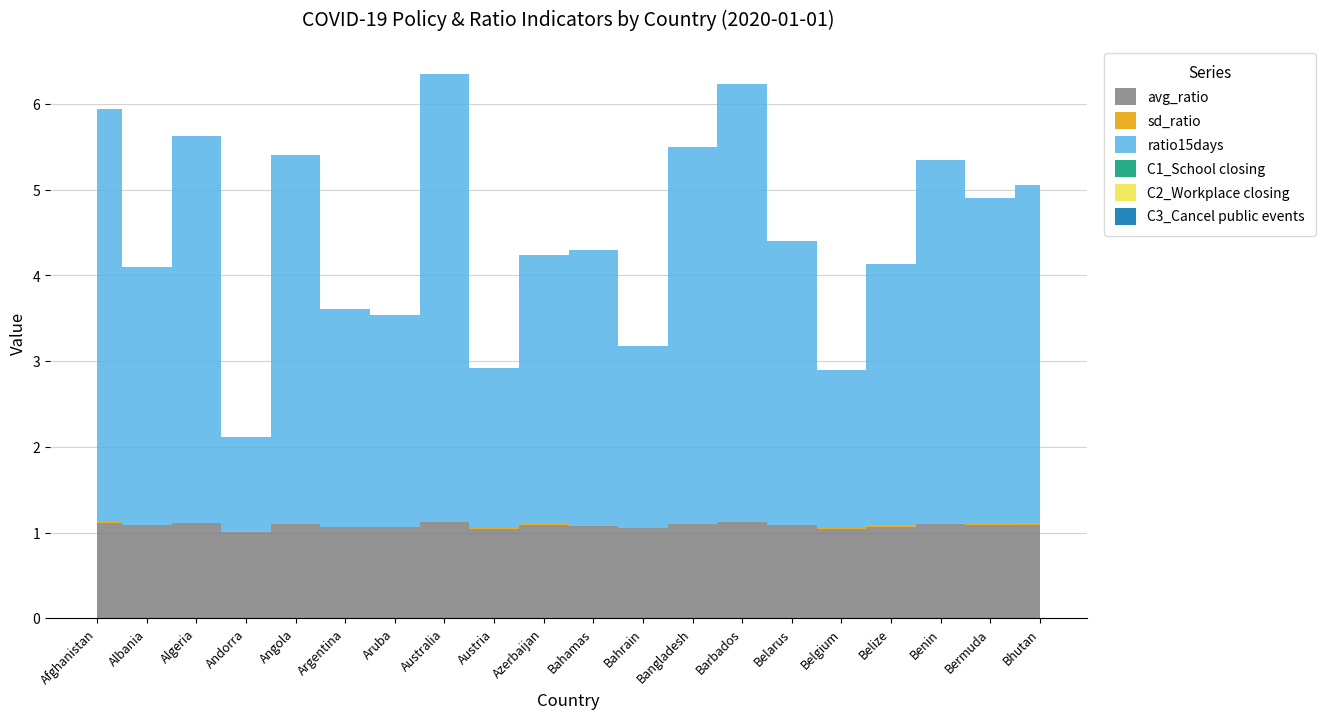

Reading left to right, extract all data points from this chart.

avg_ratio: Afghanistan=1.1	Albania=1.1	Algeria=1.1	Andorra=1.0	Angola=1.1	Argentina=1.1	Aruba=1.1	Australia=1.1	Austria=1.0	Azerbaijan=1.1	Bahamas=1.1	Bahrain=1.0	Bangladesh=1.1	Barbados=1.1	Belarus=1.1	Belgium=1.0	Belize=1.1	Benin=1.1	Bermuda=1.1	Bhutan=1.1
sd_ratio: Afghanistan=0.0	Albania=0.0	Algeria=0.0	Andorra=0.0	Angola=0.0	Argentina=0.0	Aruba=0.0	Australia=0.0	Austria=0.0	Azerbaijan=0.0	Bahamas=0.0	Bahrain=0.0	Bangladesh=0.0	Barbados=0.0	Belarus=0.0	Belgium=0.0	Belize=0.0	Benin=0.0	Bermuda=0.0	Bhutan=0.0
ratio15days: Afghanistan=4.8	Albania=3.0	Algeria=4.5	Andorra=1.1	Angola=4.3	Argentina=2.5	Aruba=2.5	Australia=5.2	Austria=1.9	Azerbaijan=3.1	Bahamas=3.2	Bahrain=2.1	Bangladesh=4.4	Barbados=5.1	Belarus=3.3	Belgium=1.9	Belize=3.0	Benin=4.2	Bermuda=3.8	Bhutan=3.9
C1_School closing: Afghanistan=0.0	Albania=0.0	Algeria=0.0	Andorra=0.0	Angola=0.0	Argentina=0.0	Aruba=0.0	Australia=0.0	Austria=0.0	Azerbaijan=0.0	Bahamas=0.0	Bahrain=0.0	Bangladesh=0.0	Barbados=0.0	Belarus=0.0	Belgium=0.0	Belize=0.0	Benin=0.0	Bermuda=0.0	Bhutan=0.0
C2_Workplace closing: Afghanistan=0.0	Albania=0.0	Algeria=0.0	Andorra=0.0	Angola=0.0	Argentina=0.0	Aruba=0.0	Australia=0.0	Austria=0.0	Azerbaijan=0.0	Bahamas=0.0	Bahrain=0.0	Bangladesh=0.0	Barbados=0.0	Belarus=0.0	Belgium=0.0	Belize=0.0	Benin=0.0	Bermuda=0.0	Bhutan=0.0
C3_Cancel public events: Afghanistan=0.0	Albania=0.0	Algeria=0.0	Andorra=0.0	Angola=0.0	Argentina=0.0	Aruba=0.0	Australia=0.0	Austria=0.0	Azerbaijan=0.0	Bahamas=0.0	Bahrain=0.0	Bangladesh=0.0	Barbados=0.0	Belarus=0.0	Belgium=0.0	Belize=0.0	Benin=0.0	Bermuda=0.0	Bhutan=0.0